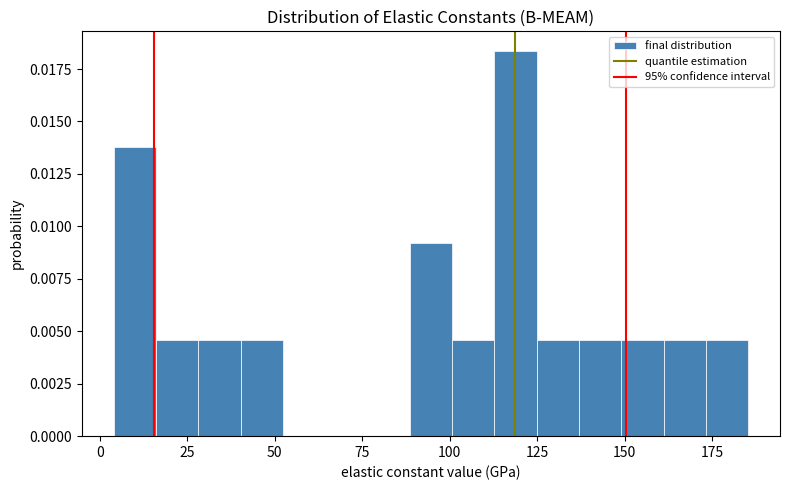

Around what value on the x-axis is the tallest bar? Give the approximate position of its centre, as read against the axis.

120